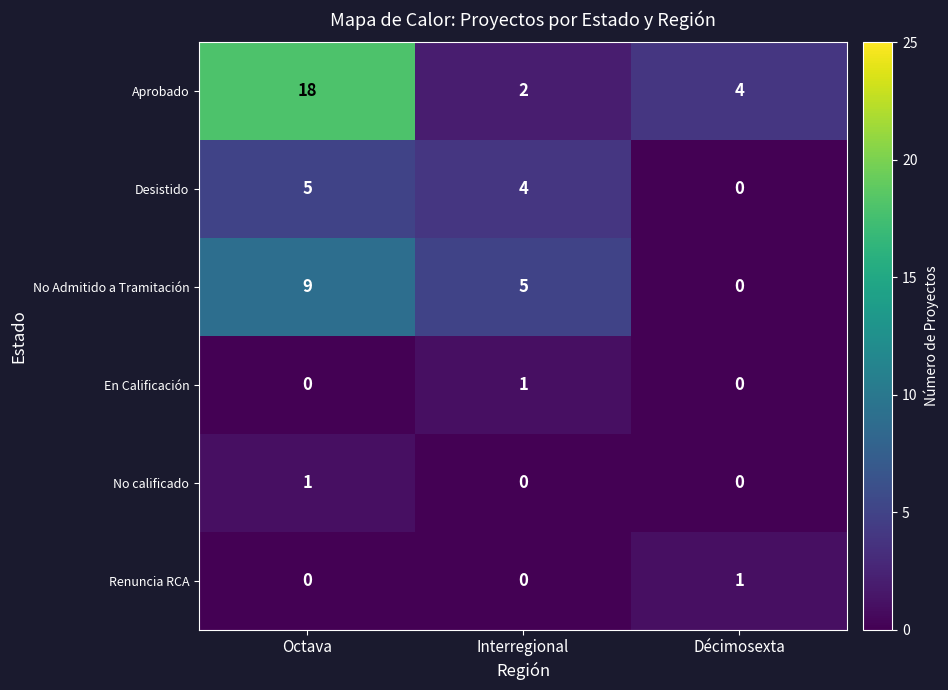

What is the total value across all series at Octava?

33